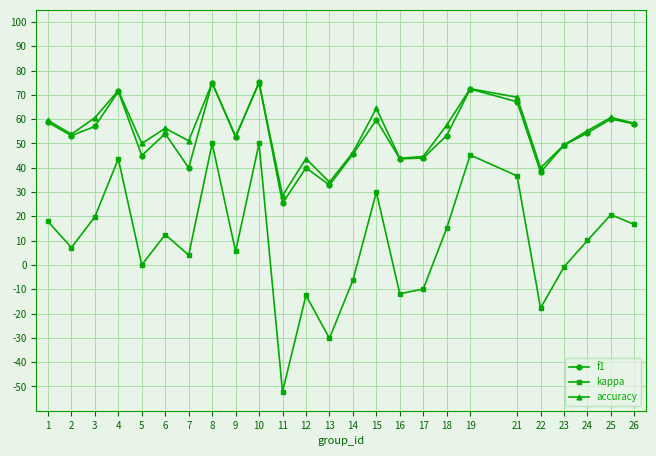

At 3, list the series in order from largest to smallest.

accuracy, f1, kappa